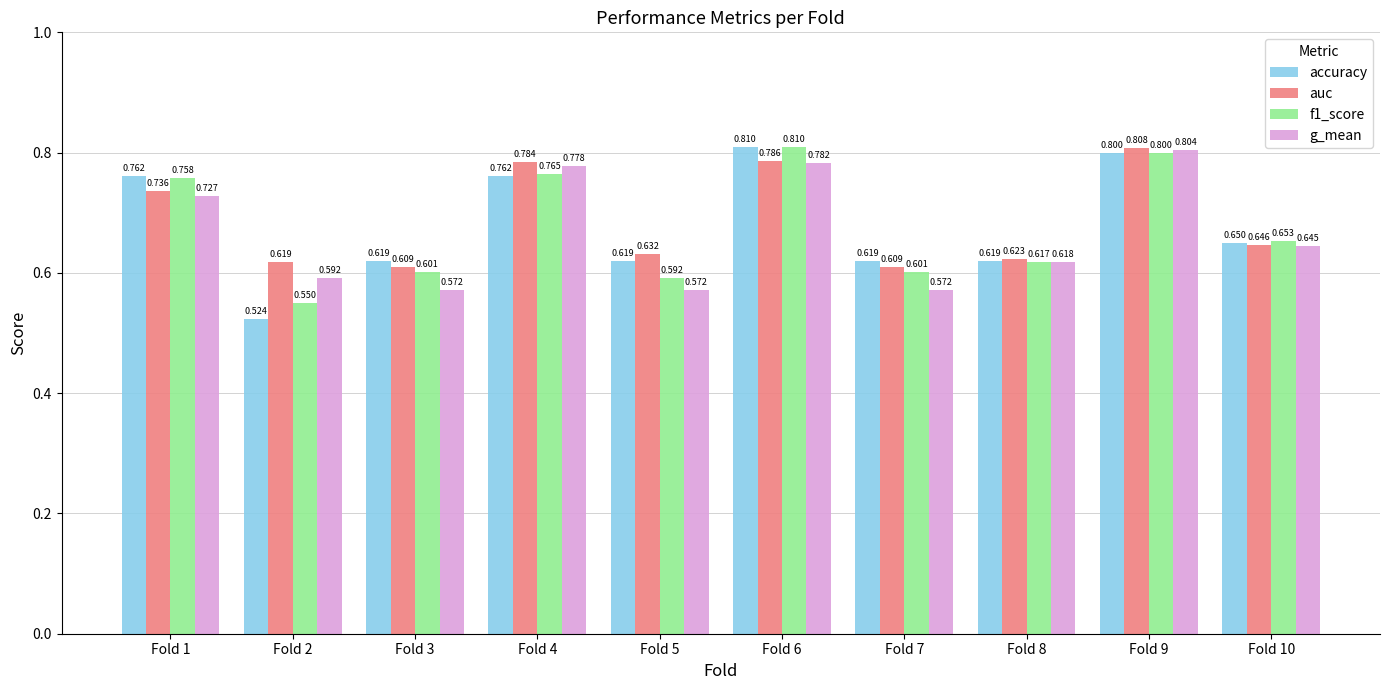

What is the sum of all f1_score values?

6.7